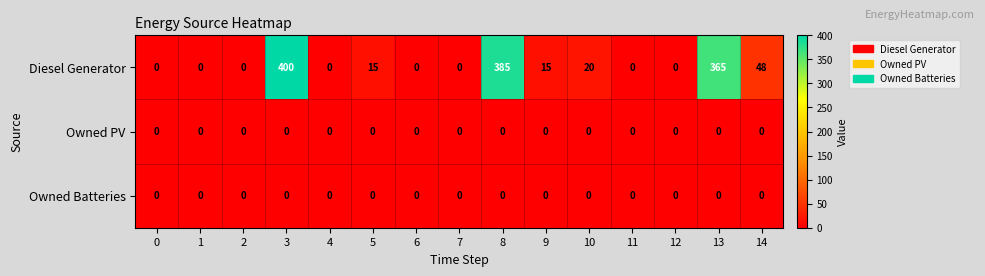

At which category does the chart reach its peak across all series?

3